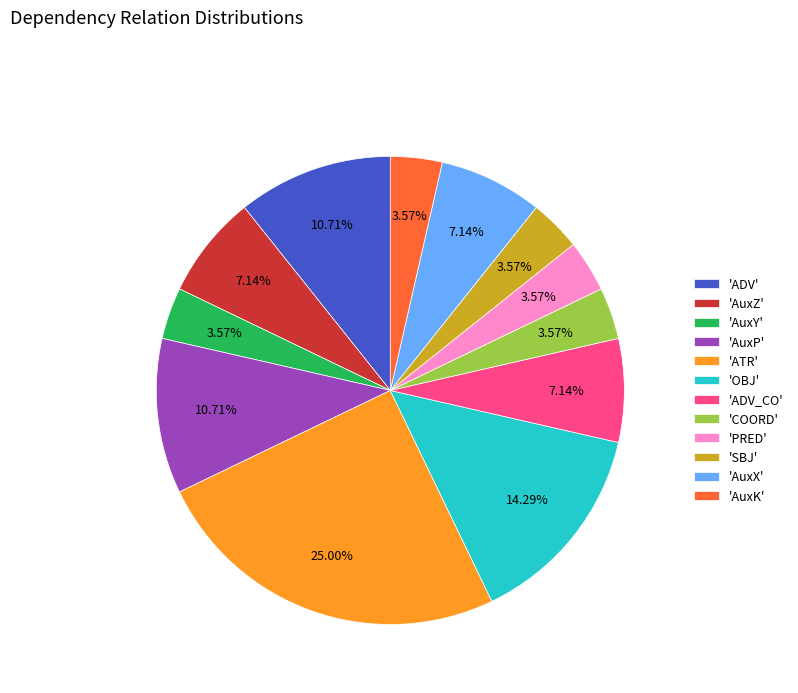

Combined, do 'ADV_CO' and 'ATR' account for over 50%?

No